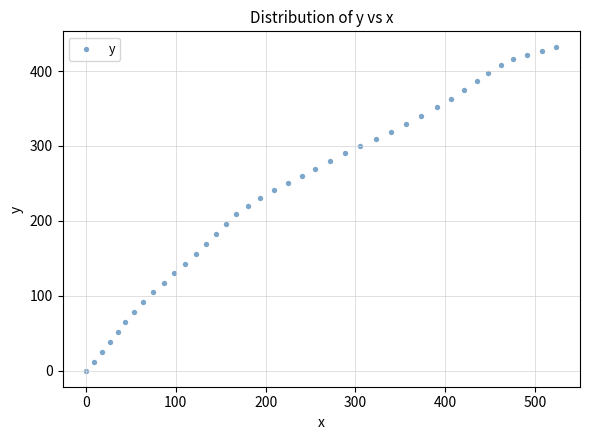

What is the range of Y values (max minus min)?

431.4